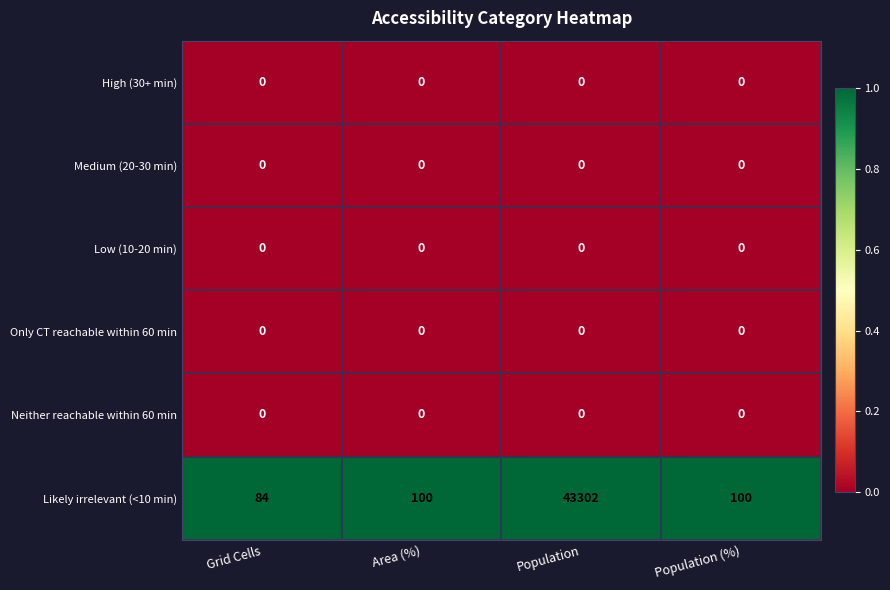

Reading left to right, extract all data points from this chart.

High (30+ min): Grid Cells=0	Area (%)=0	Population=0	Population (%)=0
Medium (20-30 min): Grid Cells=0	Area (%)=0	Population=0	Population (%)=0
Low (10-20 min): Grid Cells=0	Area (%)=0	Population=0	Population (%)=0
Only CT reachable within 60 min: Grid Cells=0	Area (%)=0	Population=0	Population (%)=0
Neither reachable within 60 min: Grid Cells=0	Area (%)=0	Population=0	Population (%)=0
Likely irrelevant (<10 min): Grid Cells=84	Area (%)=100	Population=43302	Population (%)=100